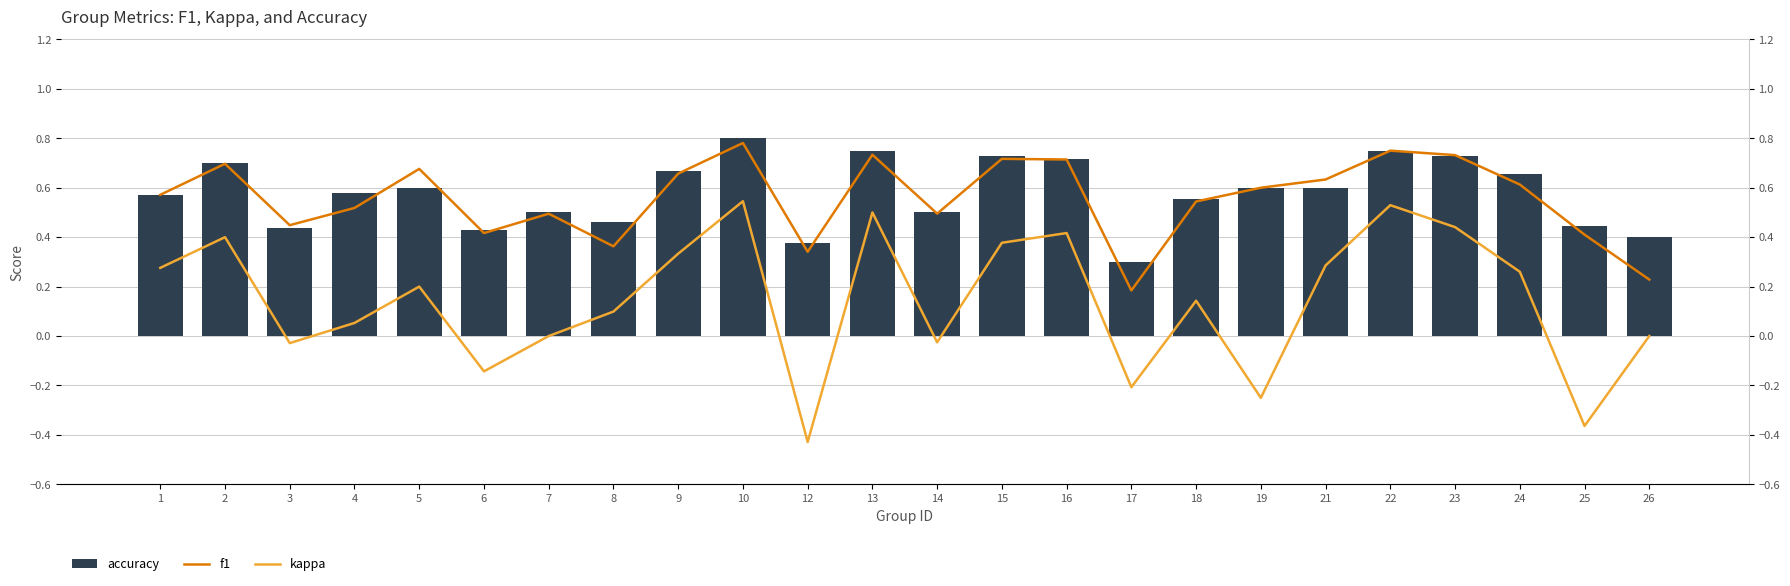

What are all the series names shown in the legend?

accuracy, f1, kappa